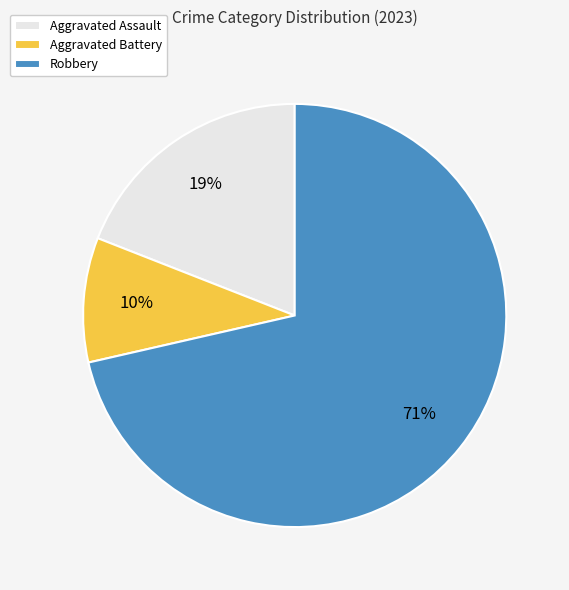

The Aggravated Assault slice represents 31% of the pie. True or false?

False